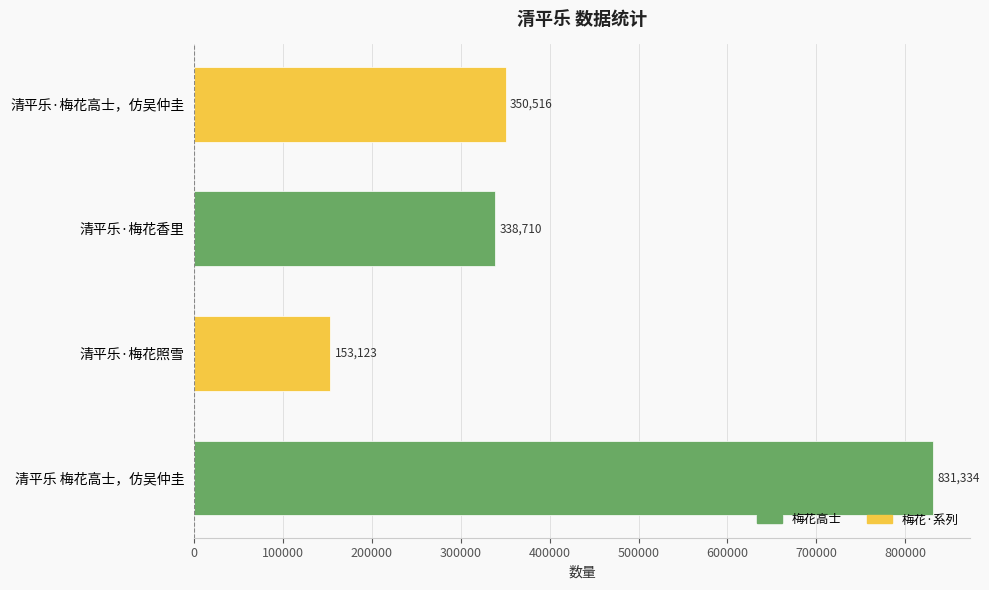

What is the minimum value shown in the chart?

153123